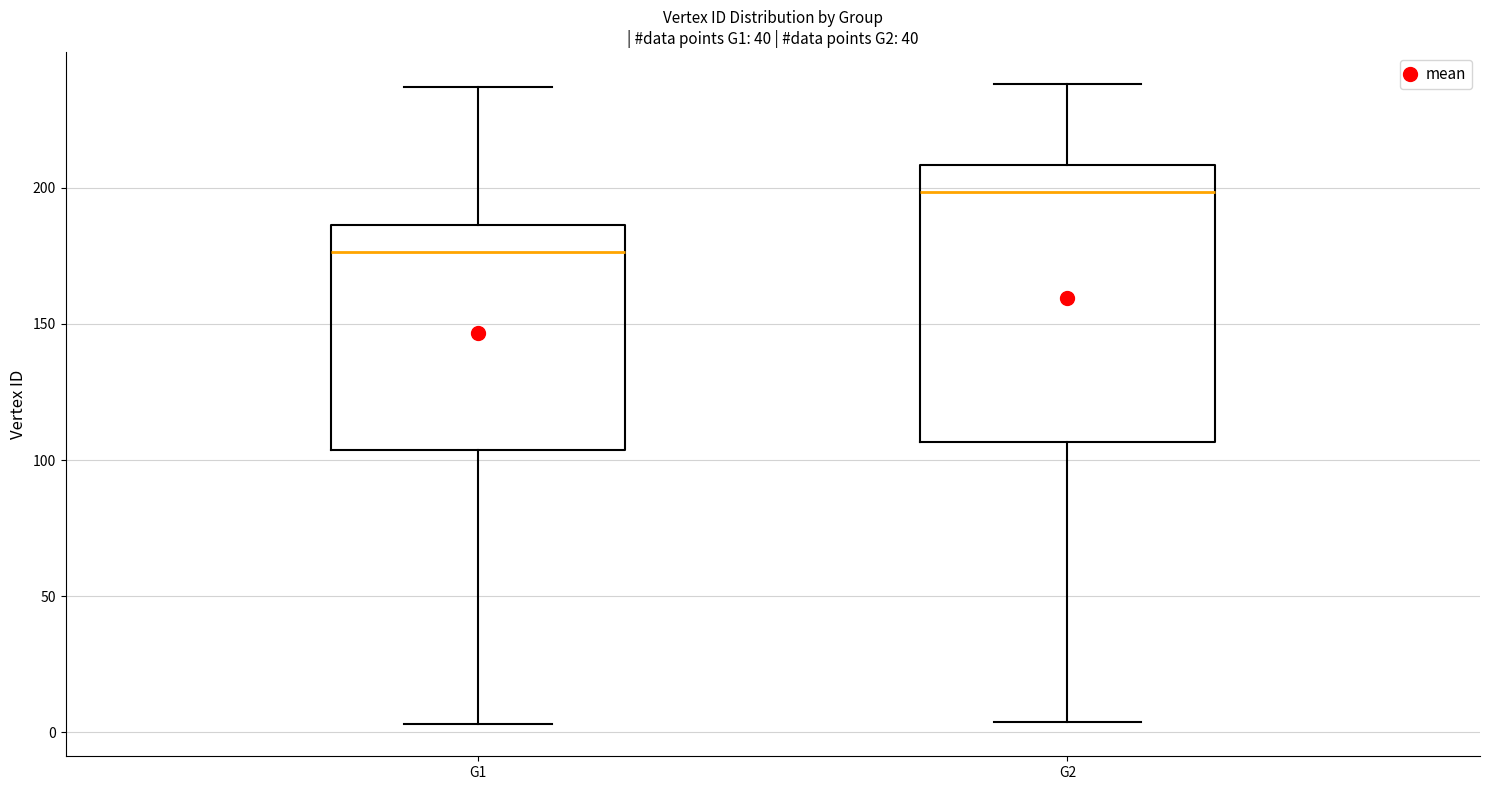

Where does the upper whisker of the box for G1 end on the y-axis? The values are not printed on the chart, so give them approximately, as read against the axis.

235